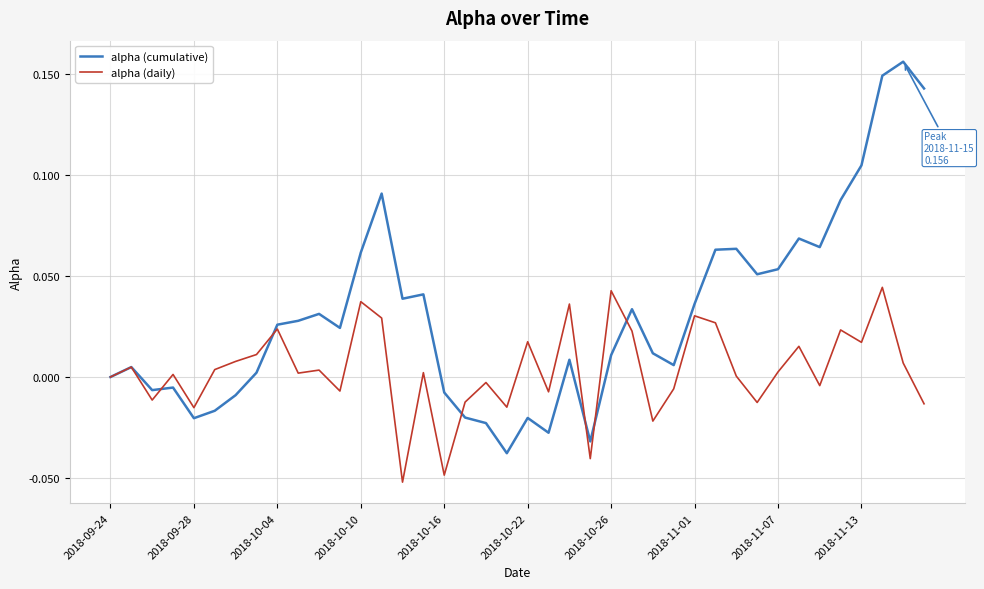

Rank the series by their maximum value, from highest to lowest.

alpha (cumulative), alpha (daily)